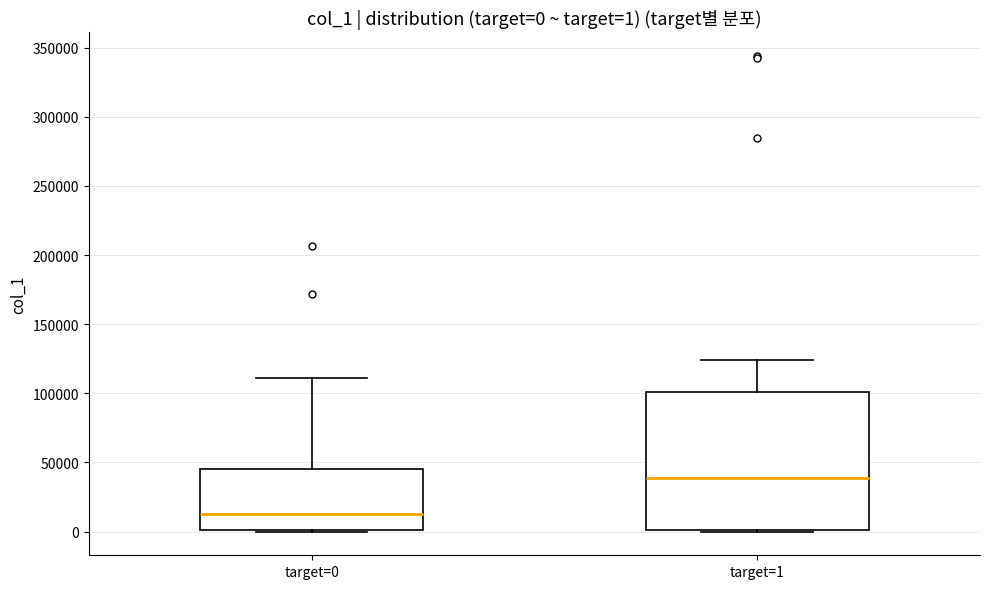

Which box is the tallest, from its lower edge to its upper edge?

target=1